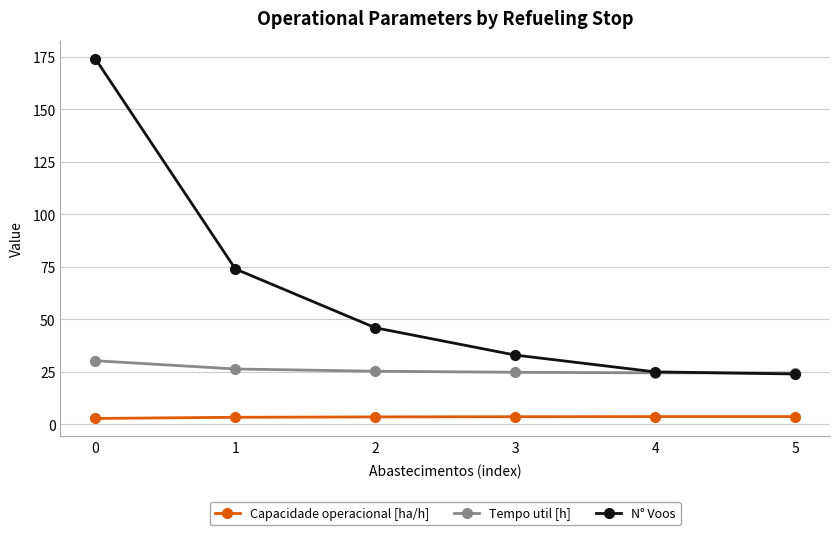

Is the value of Capacidade operacional [ha/h] at 0 greater than the value of Tempo util [h] at 4?

No